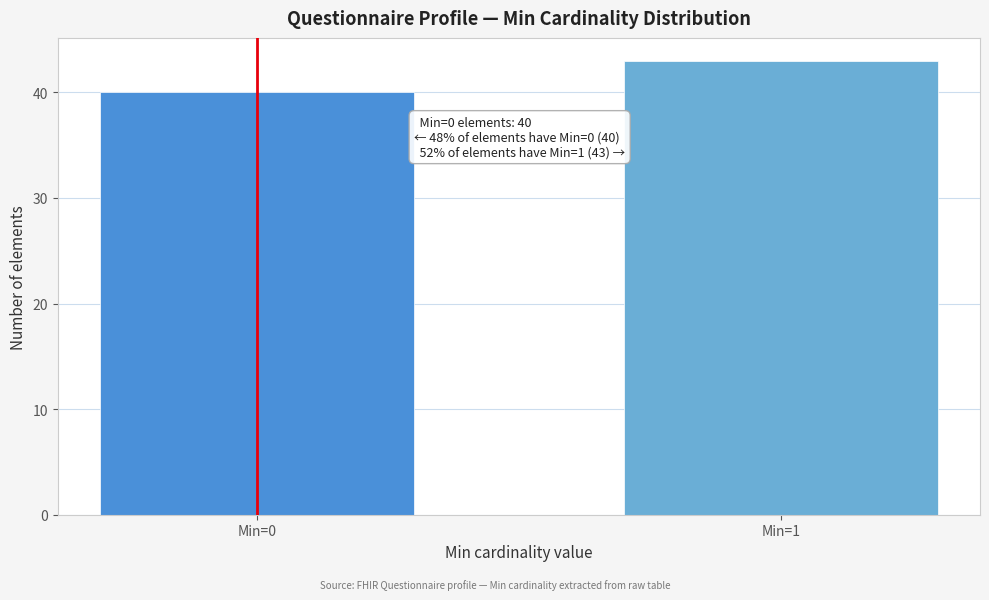

Reading left to right, extract all data points from this chart.

Min=0=40	Min=1=43